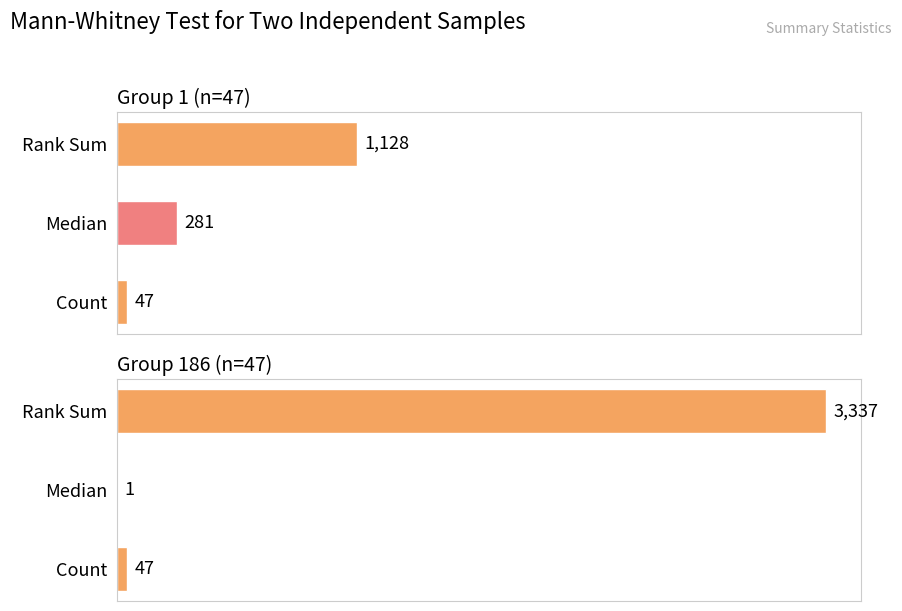

What is the minimum value shown in the chart?

1